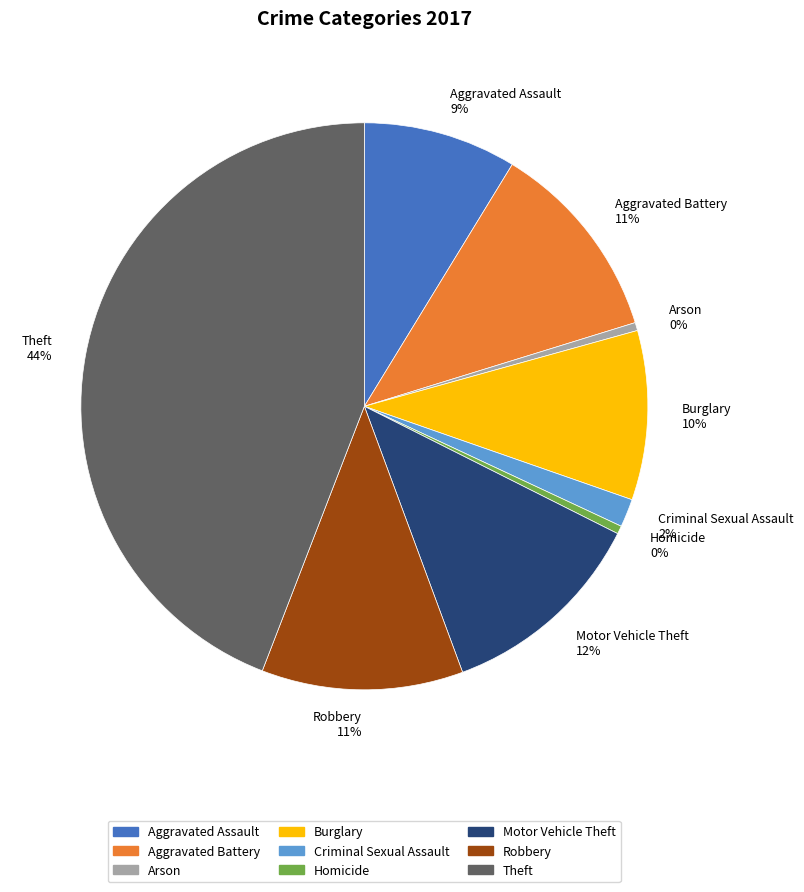

Is there any slice that represents more than half of the pie?

No